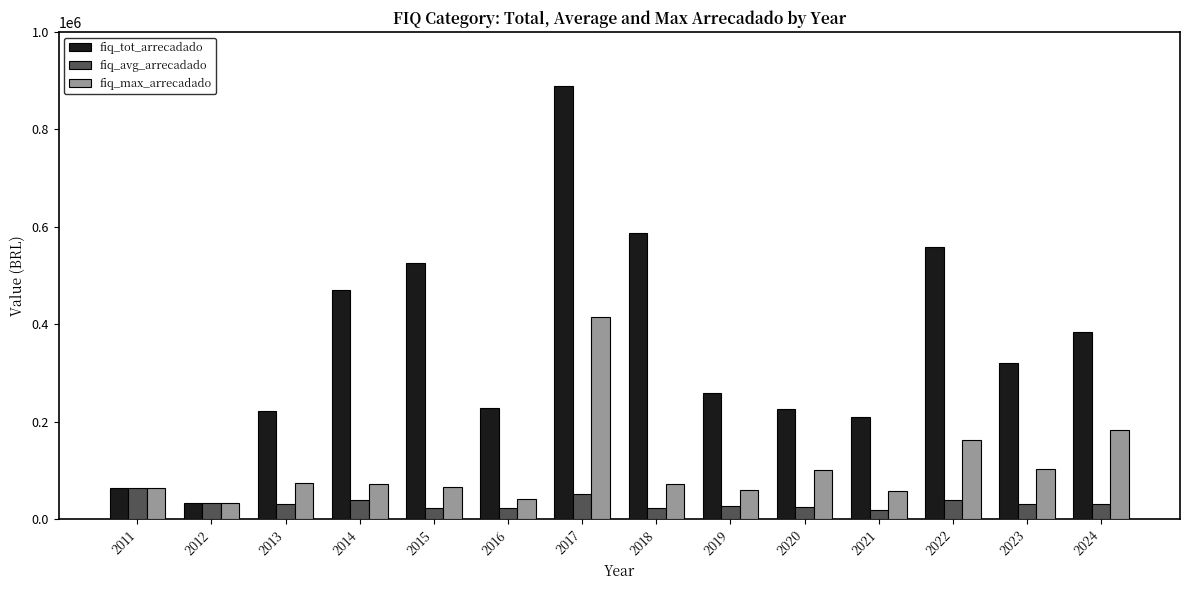

Between 2015 and 2019, which series saw the biggest shift?

fiq_tot_arrecadado